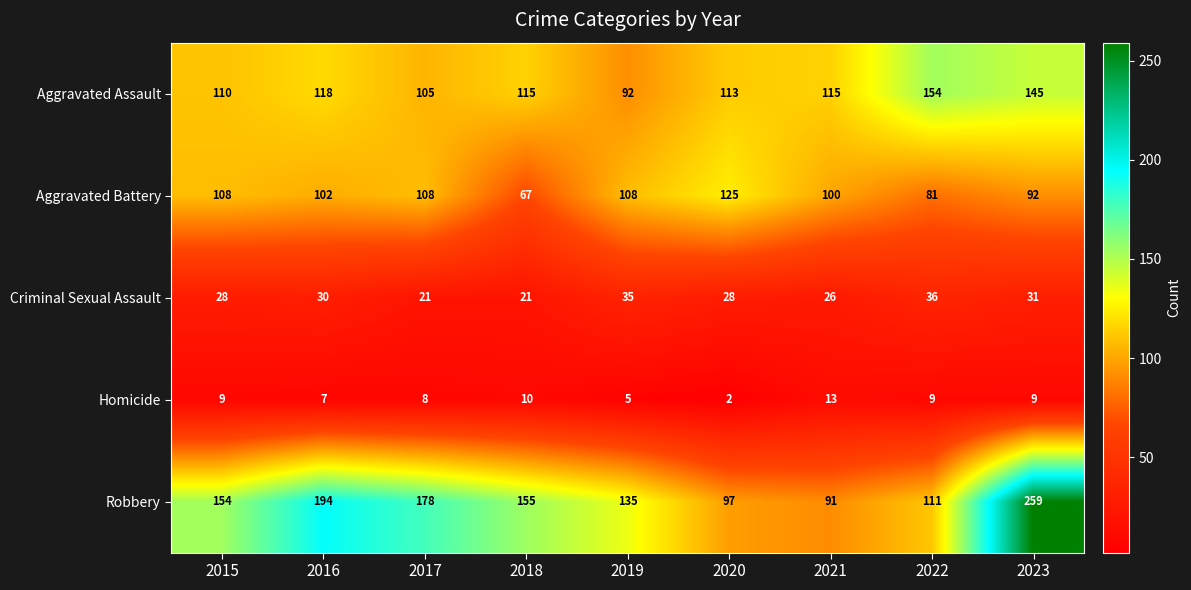

At which category is the sum across all series the highest?

2023